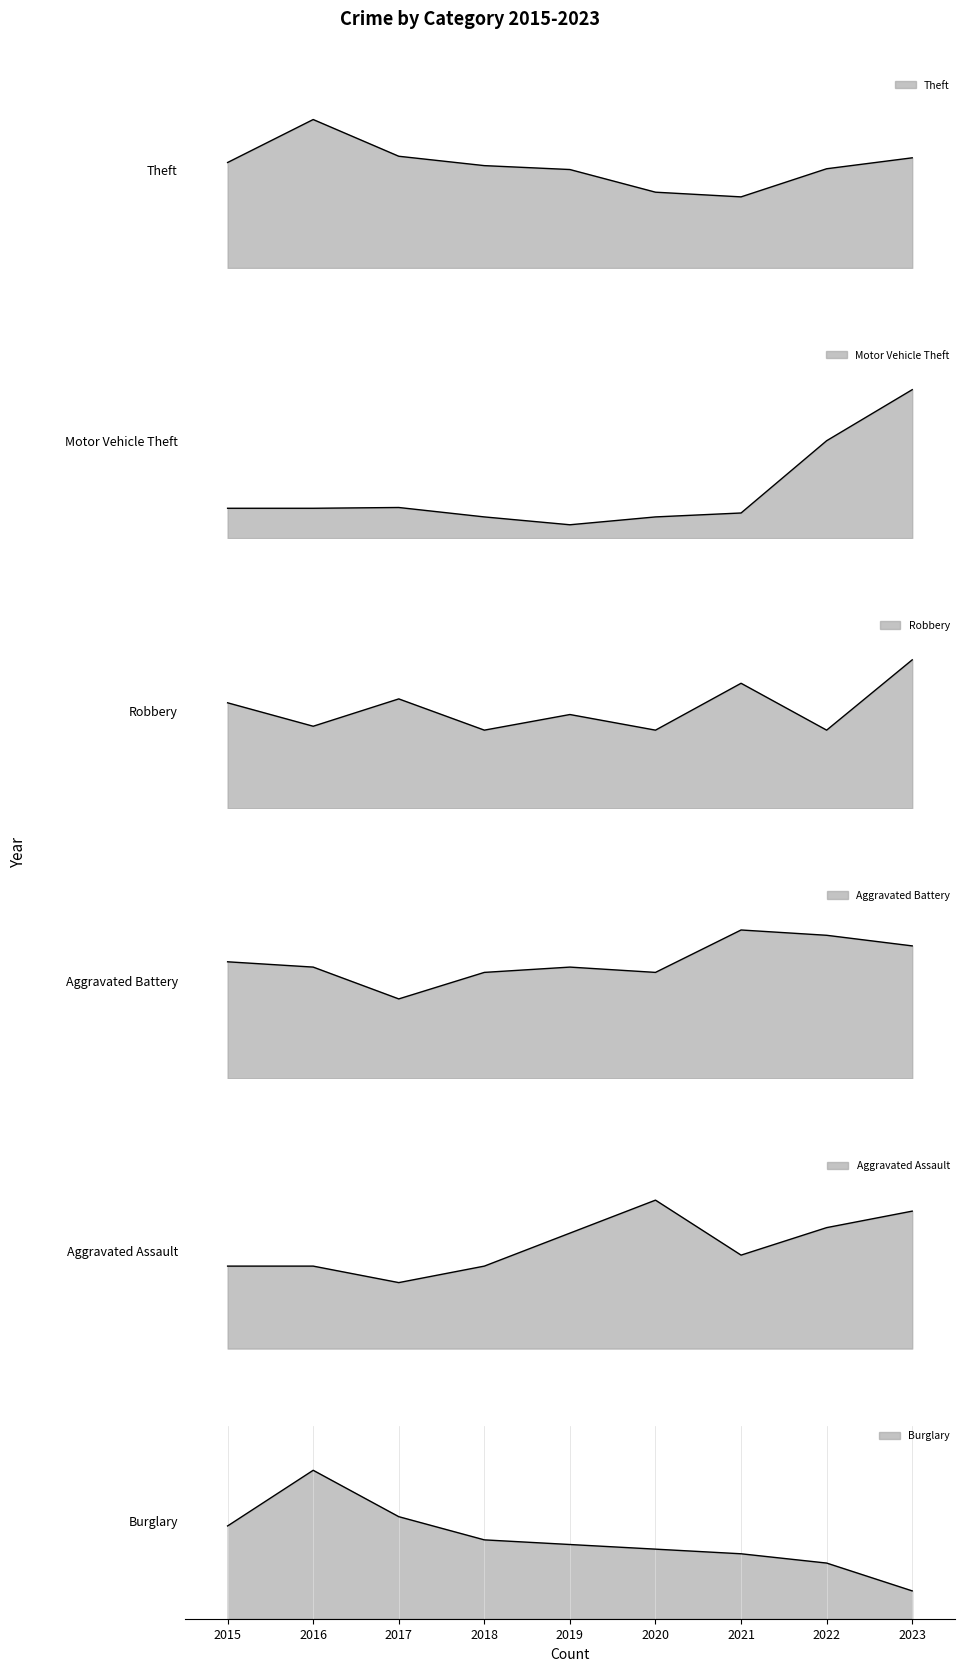

What is the value of the Aggravated Battery point at the 3rd from the left?

15